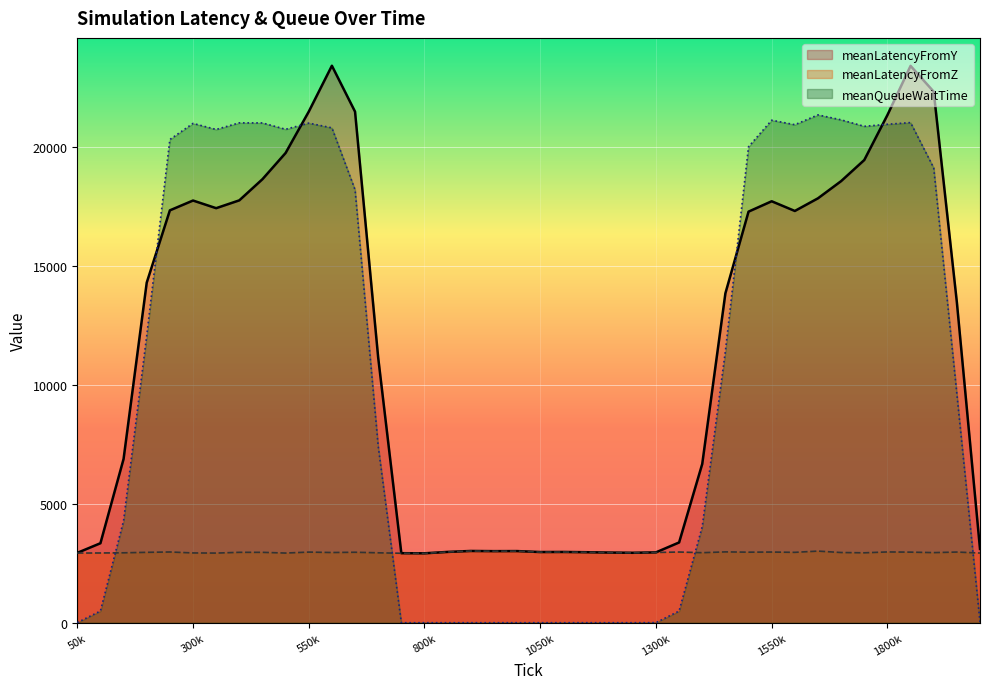

Between 350000 and 1100000, which series saw the biggest shift?

meanQueueWaitTime